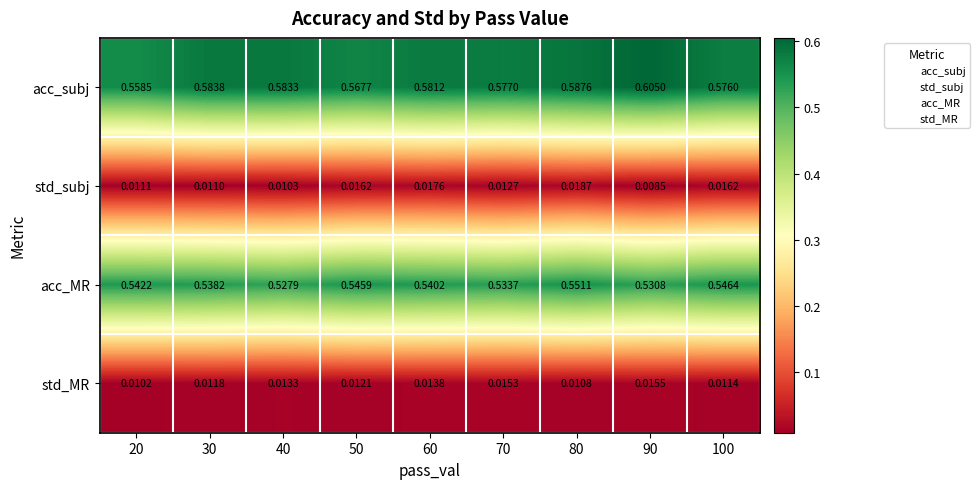

Is the value of acc_MR at 70 greater than the value of std_subj at 50?

Yes